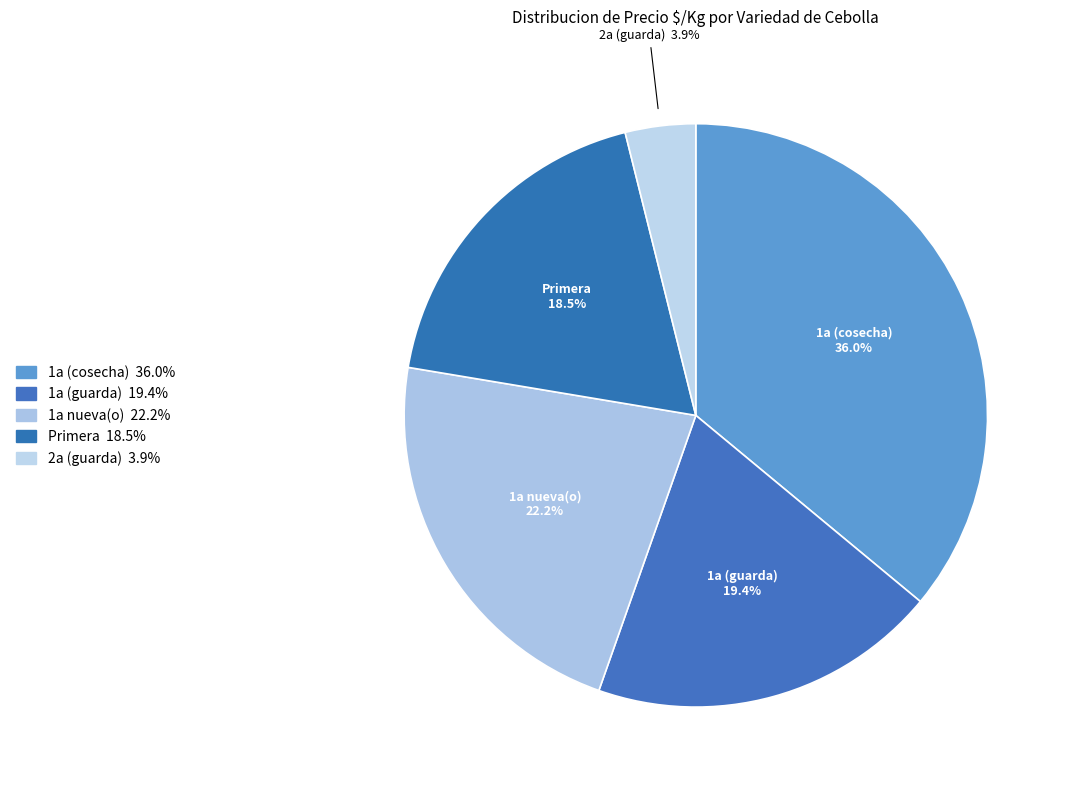

Does any single category account for the majority?

No